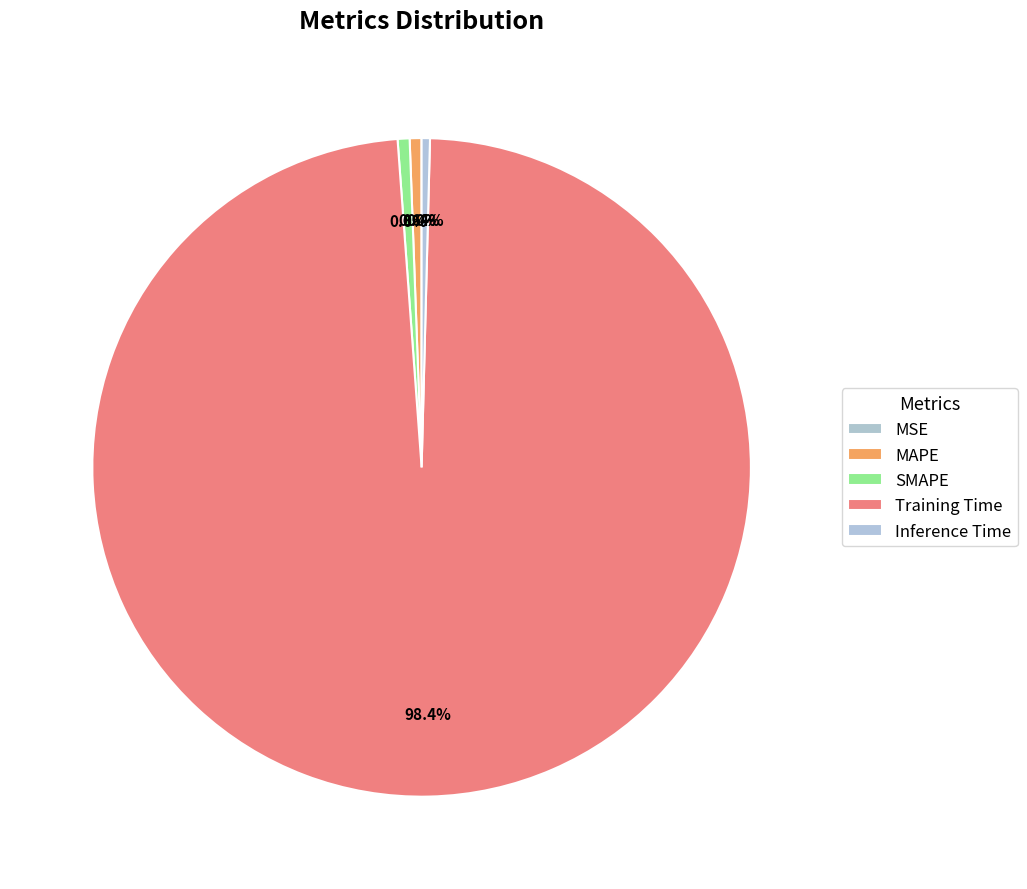

Which category accounts for the majority?

Training Time